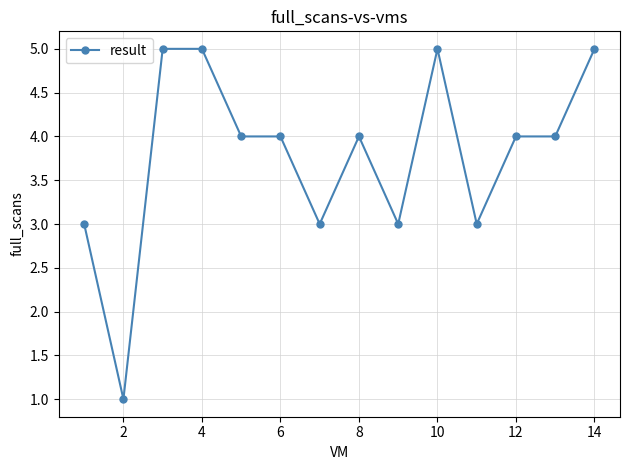

Does the chart have visible grid lines?

Yes